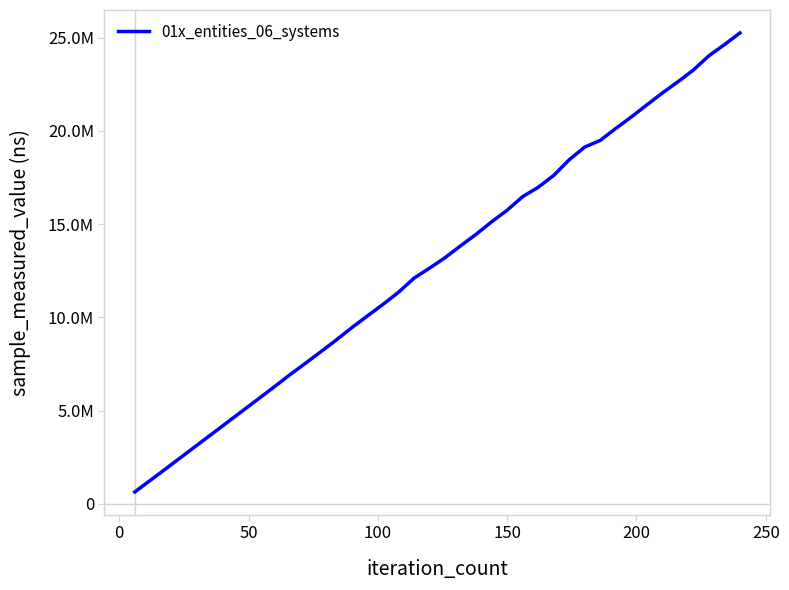

What is the value of the 4th point from the left?

2516400